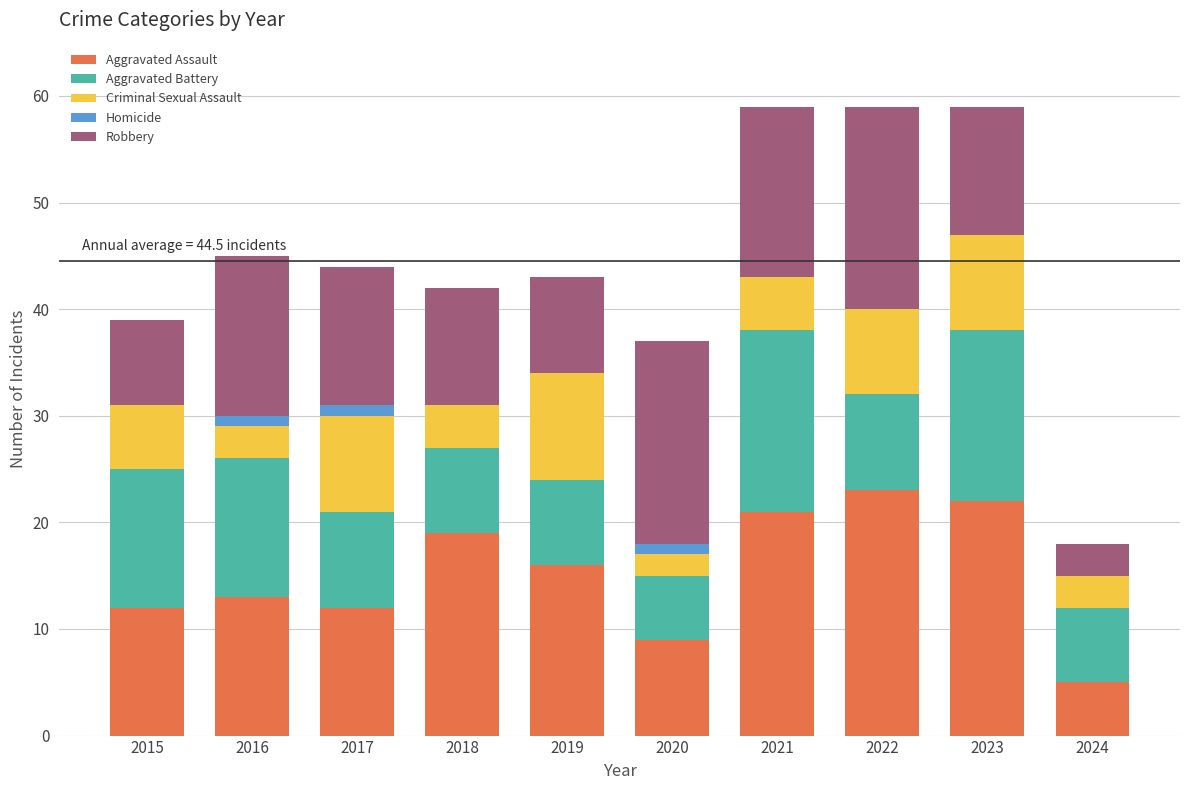

What is the total value across all series at 2022?

59